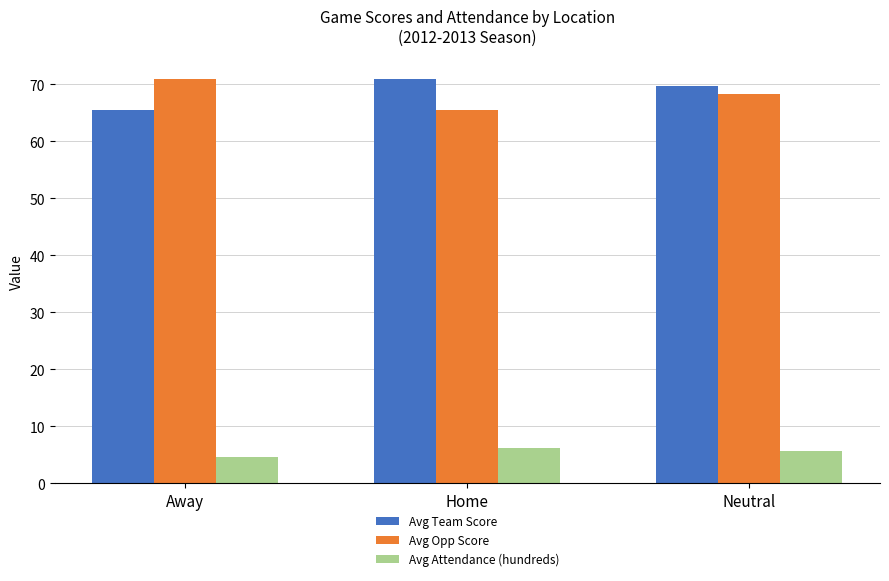

True or false: Avg Team Score has a value of 65.5 at Away.

True